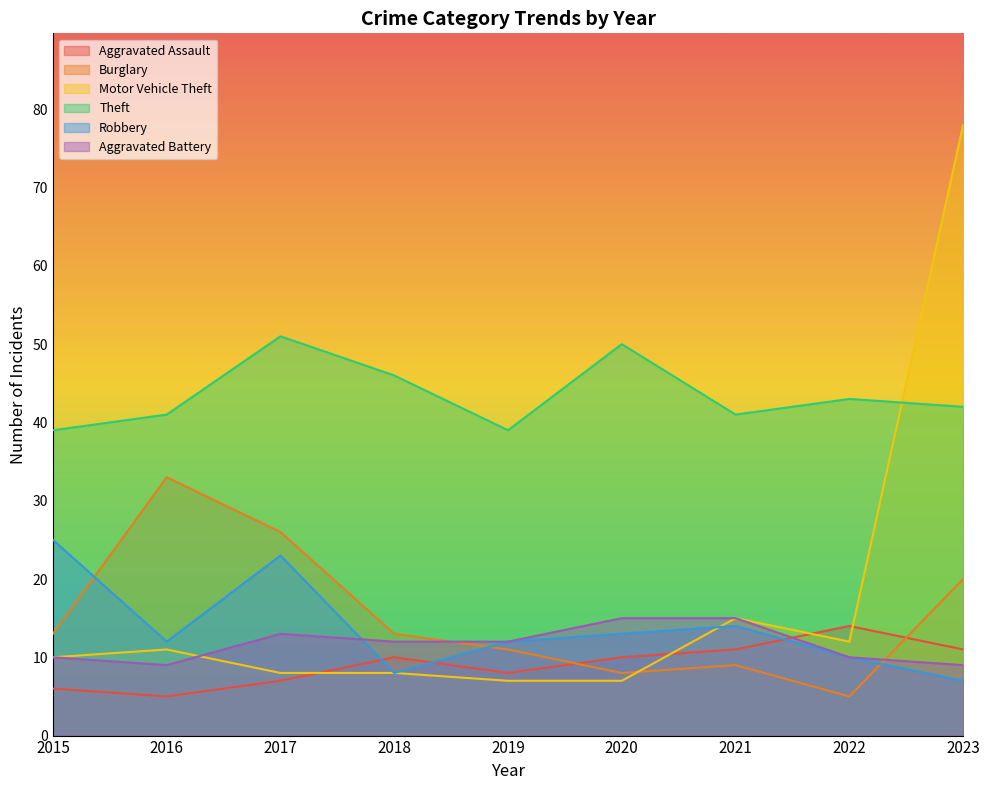

What is the difference between the second highest and minimum values in the Theft series?

11